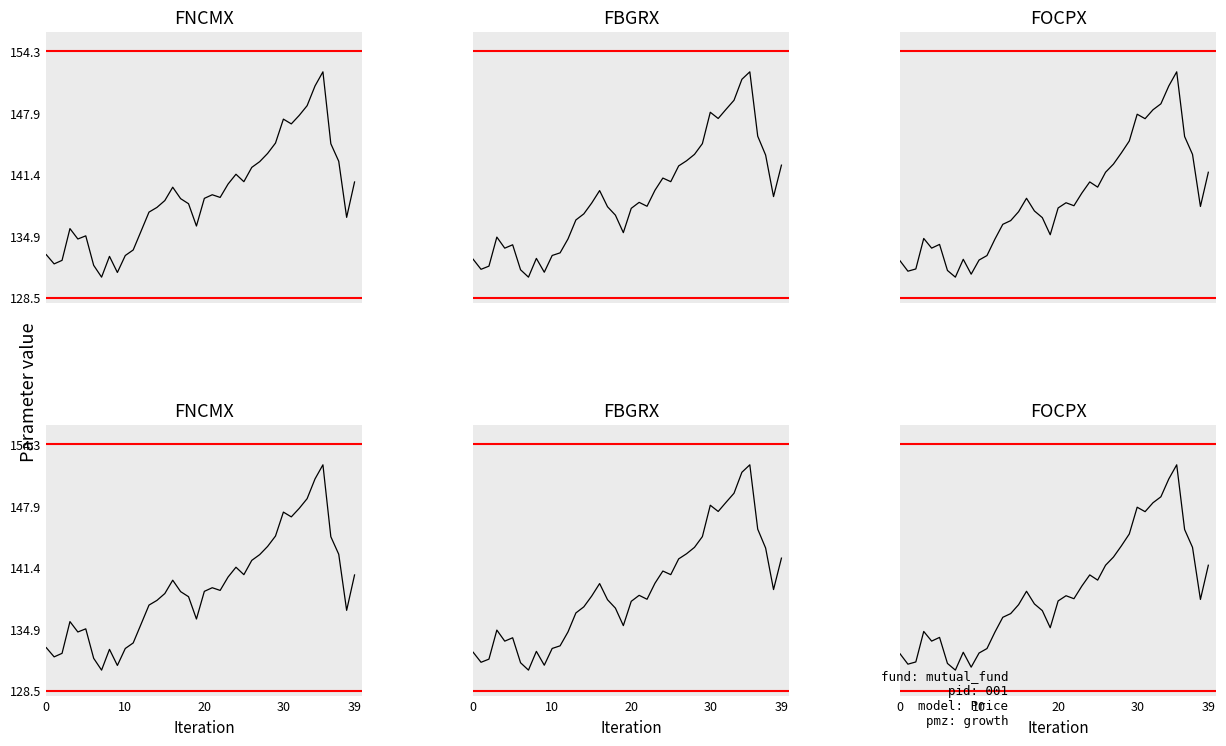

How many data points does each series have?

40